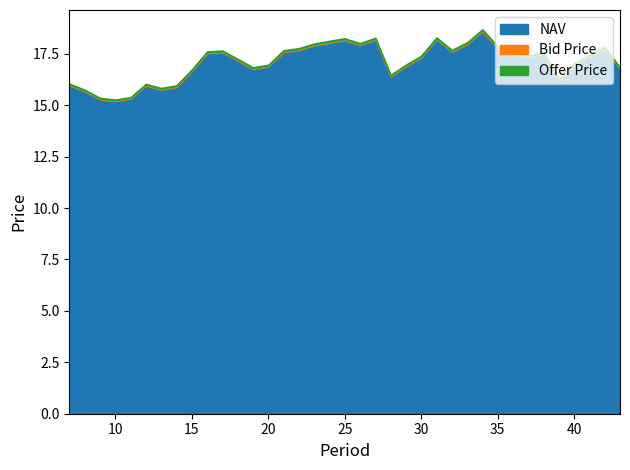

The Bid Price series shows 15.3 at 11. True or false?

True